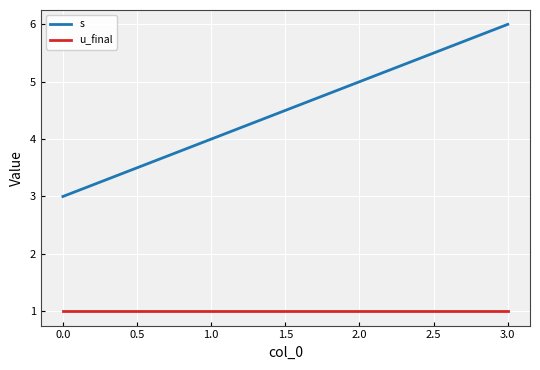

Reading right to left, extract all data points from this chart.

s: 6	5	4	3
u_final: 1	1	1	1